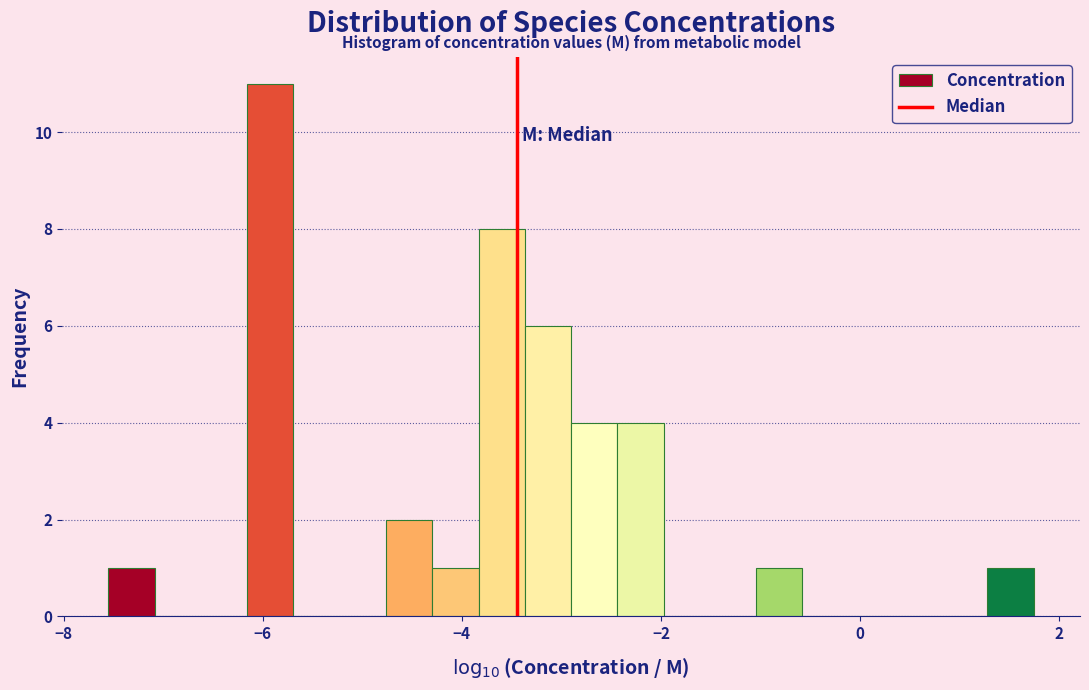

Around what value on the x-axis is the tallest bar? Give the approximate position of its centre, as read against the axis.

-6.0